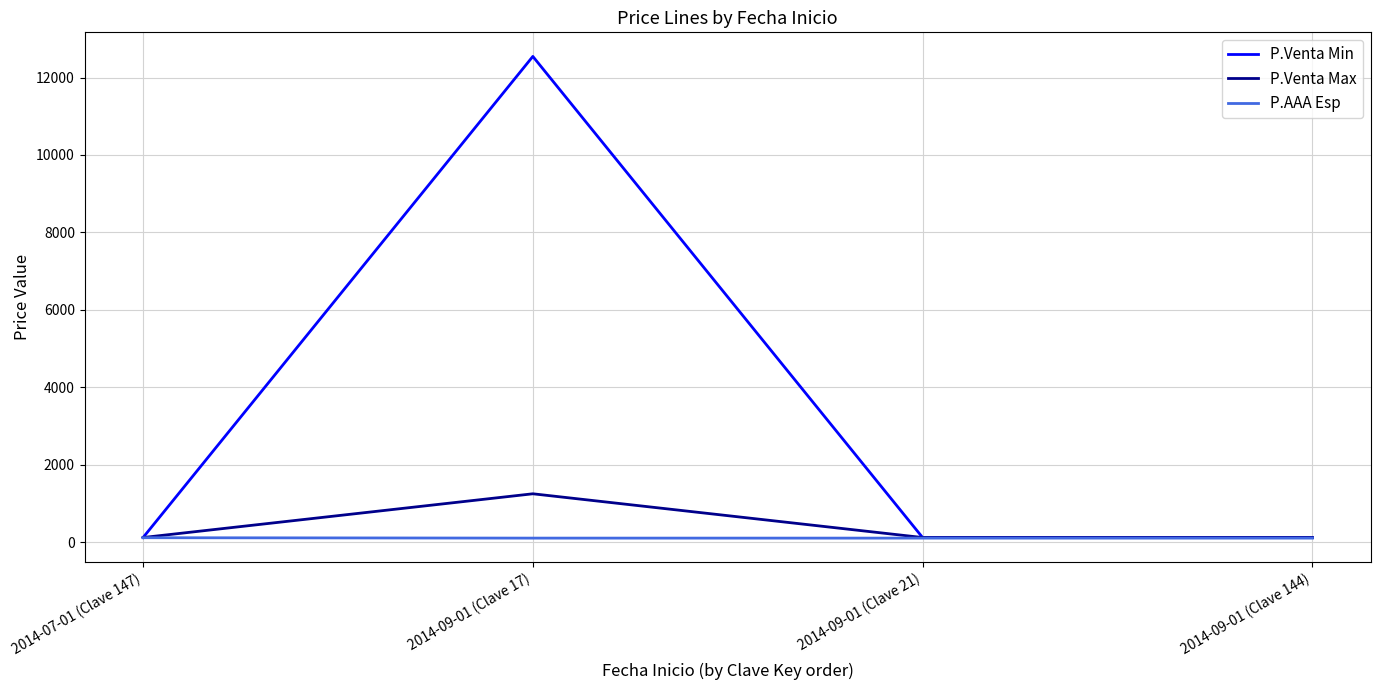

True or false: P.Venta Min has more than 1 interior local peaks.

False